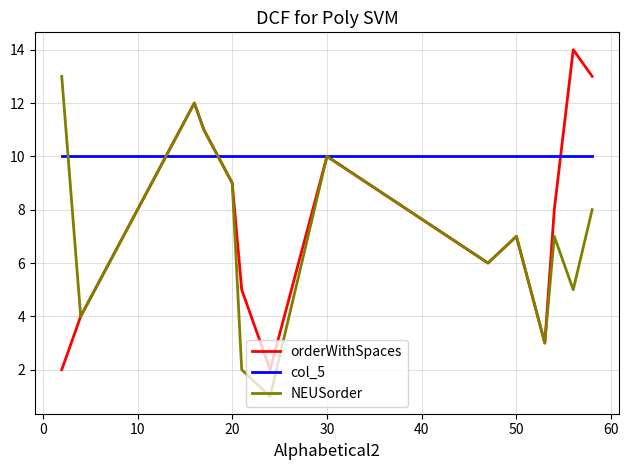

Rank the series by their maximum value, from highest to lowest.

orderWithSpaces, NEUSorder, col_5